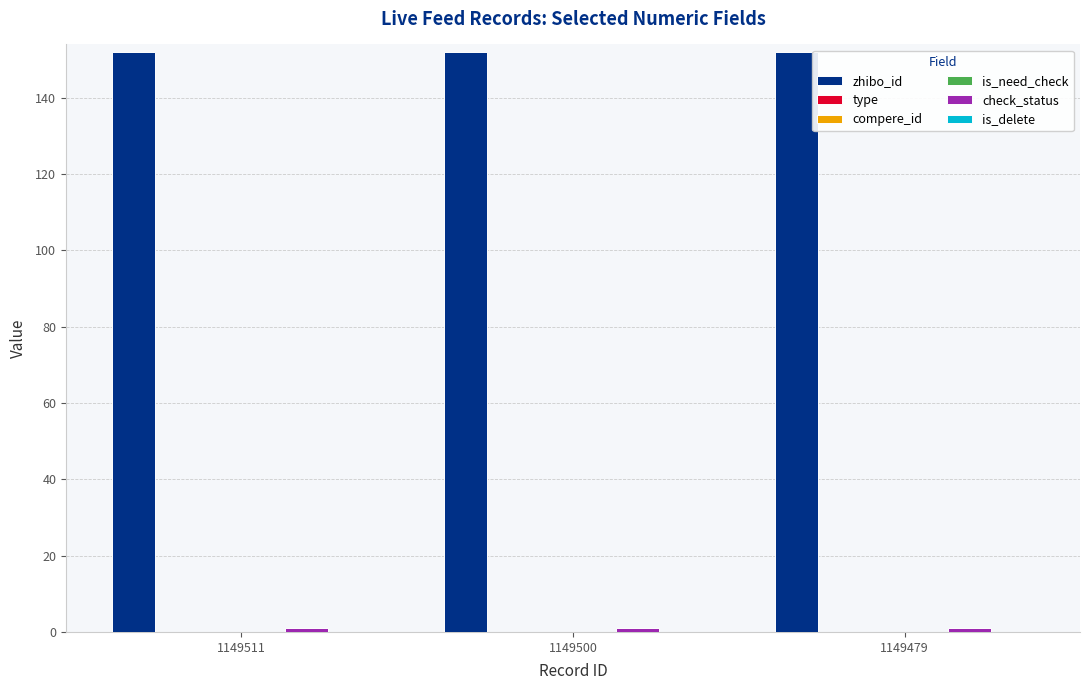

Which series has the largest total across all categories?

zhibo_id